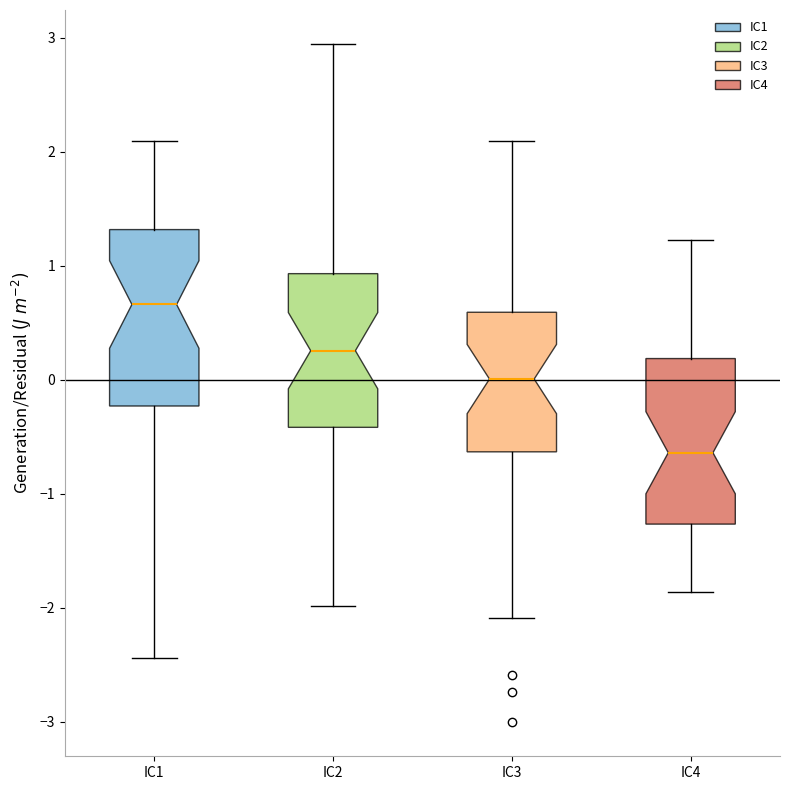

Where does the upper whisker of the box for IC2 end on the y-axis? The values are not printed on the chart, so give them approximately, as read against the axis.

2.9